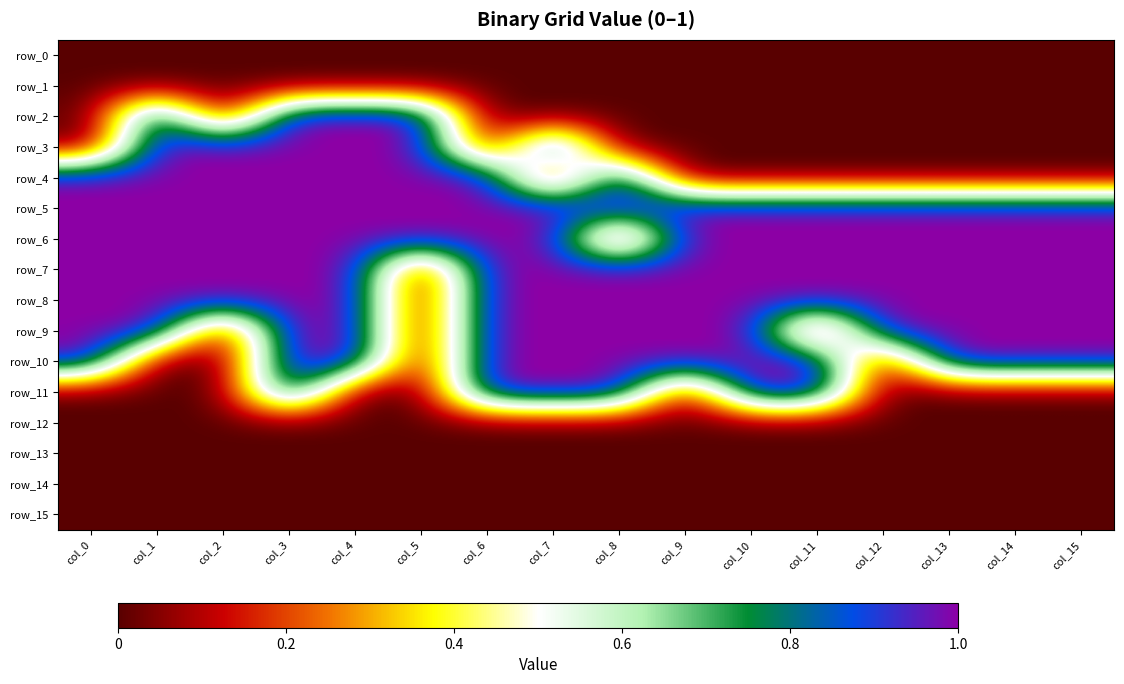

Reading right to left, transcribe all the data shown in this chart.

row_0: 0	0	0	0	0	0	0	0	0	0	0	0	0	0	0	0
row_1: 0	0	0	0	0	0	0	0	0	0	0	0	0	0	0	0
row_2: 0	0	0	0	0	0	0	0	0	0	1	1	1	0	1	0
row_3: 0	0	0	0	0	0	0	0	1	0	1	1	1	1	1	0
row_4: 0	0	0	0	0	0	0	1	0	1	1	1	1	1	1	1
row_5: 1	1	1	1	1	1	1	1	1	1	1	1	1	1	1	1
row_6: 1	1	1	1	1	1	1	0	1	1	1	1	1	1	1	1
row_7: 1	1	1	1	1	1	1	1	1	1	0	1	1	1	1	1
row_8: 1	1	1	1	1	1	1	1	1	1	0	1	1	1	1	1
row_9: 1	1	1	1	0	1	1	1	1	1	0	1	1	0	1	1
row_10: 1	1	1	0	1	1	1	1	1	1	0	1	1	0	0	1
row_11: 0	0	0	0	1	1	0	1	1	1	0	0	1	0	0	0
row_12: 0	0	0	0	0	0	0	0	0	0	0	0	0	0	0	0
row_13: 0	0	0	0	0	0	0	0	0	0	0	0	0	0	0	0
row_14: 0	0	0	0	0	0	0	0	0	0	0	0	0	0	0	0
row_15: 0	0	0	0	0	0	0	0	0	0	0	0	0	0	0	0